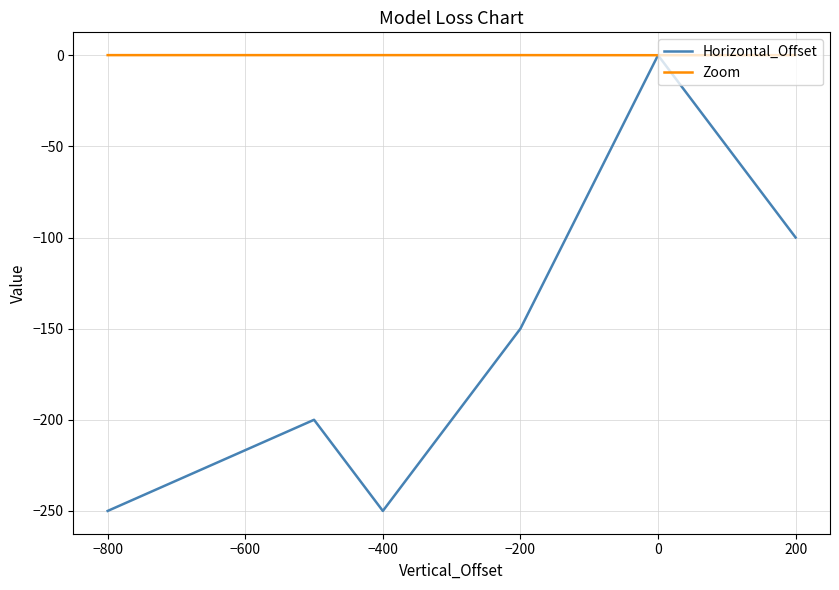

How many interior local valleys does the Horizontal_Offset series have?

1